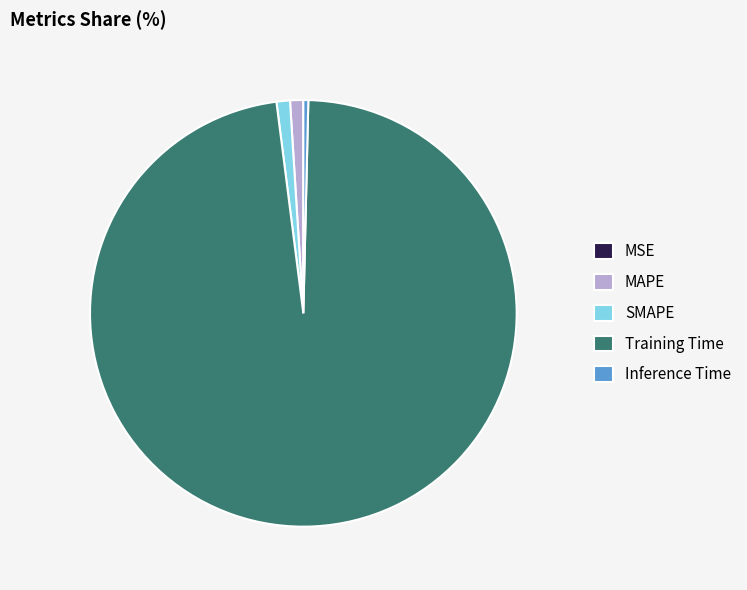

What is the largest slice in the pie chart?

Training Time